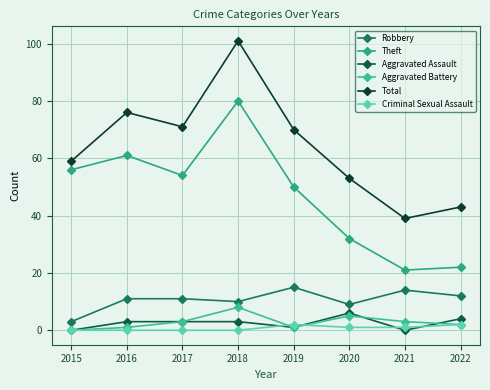

Between 2019 and 2016, which is larger?

2019